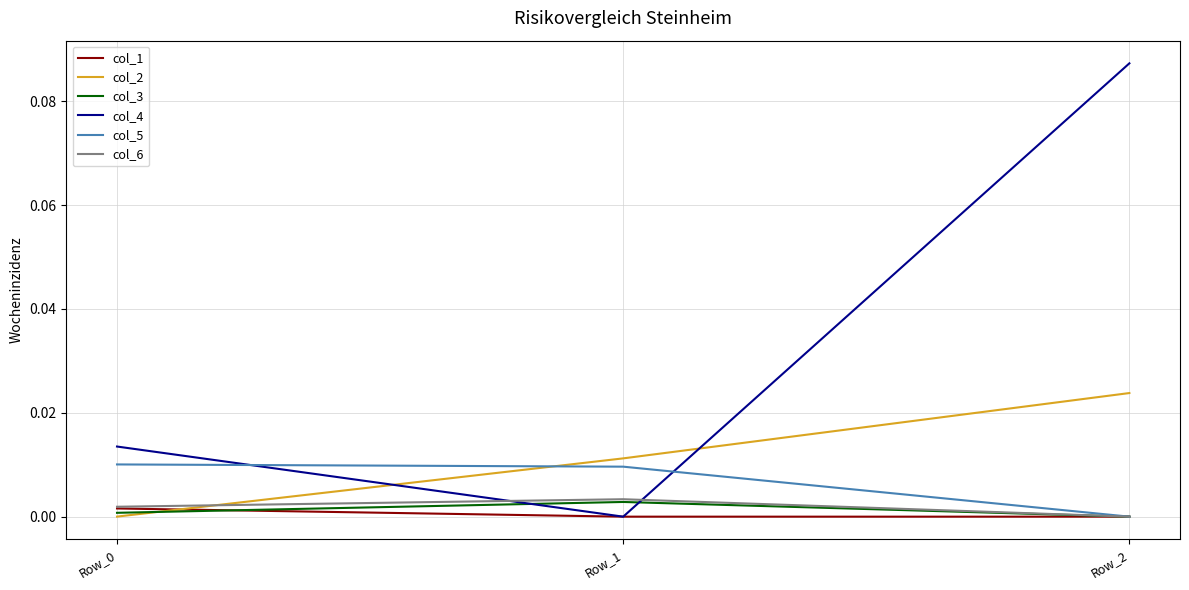

The value of col_1 at Row_2 is 0.0. True or false?

True